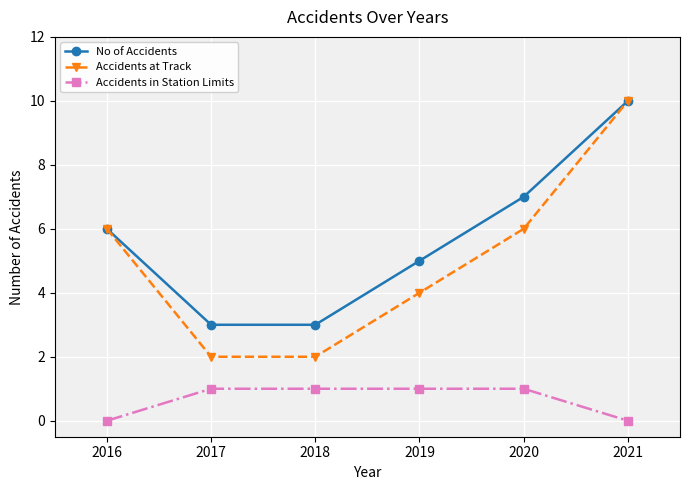

True or false: Accidents in Station Limits and No of Accidents cross at least once.

False